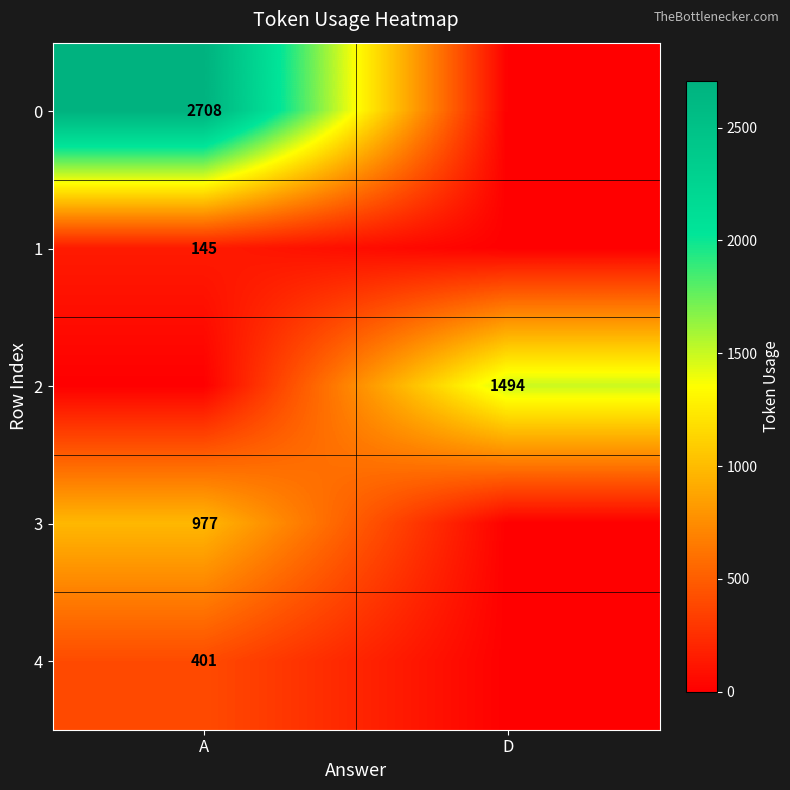

The 0 series shows 1514 at A. True or false?

False